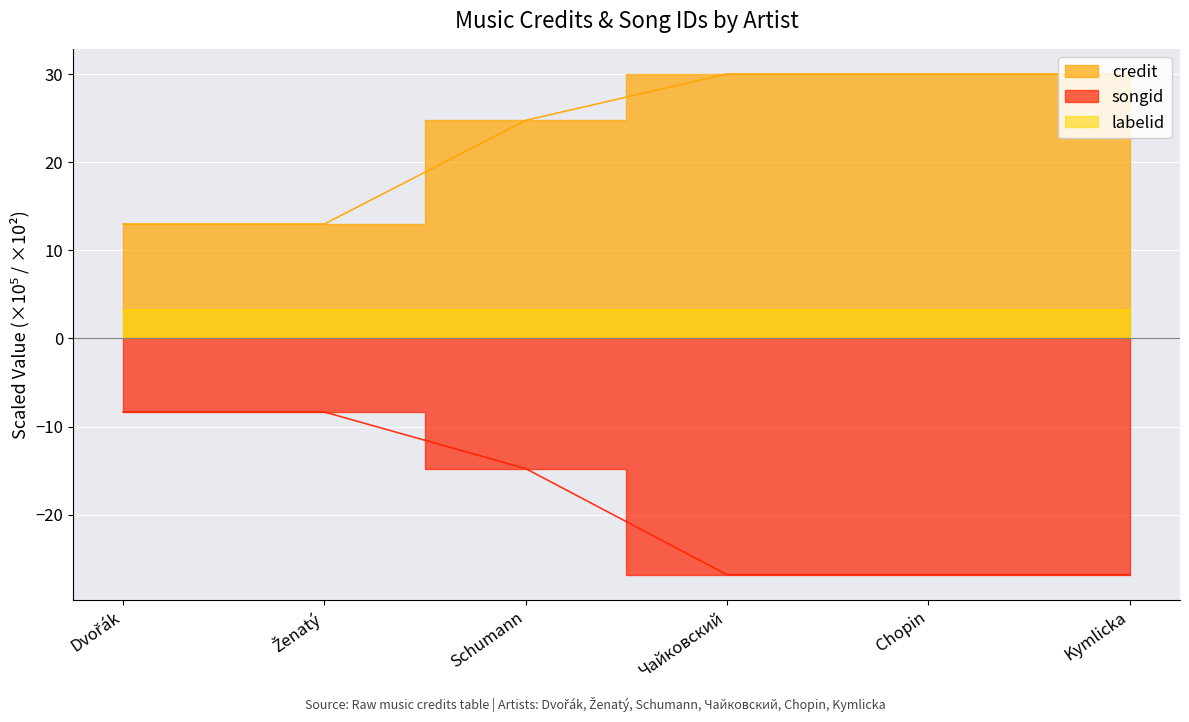

How many lines are shown in the chart?

2